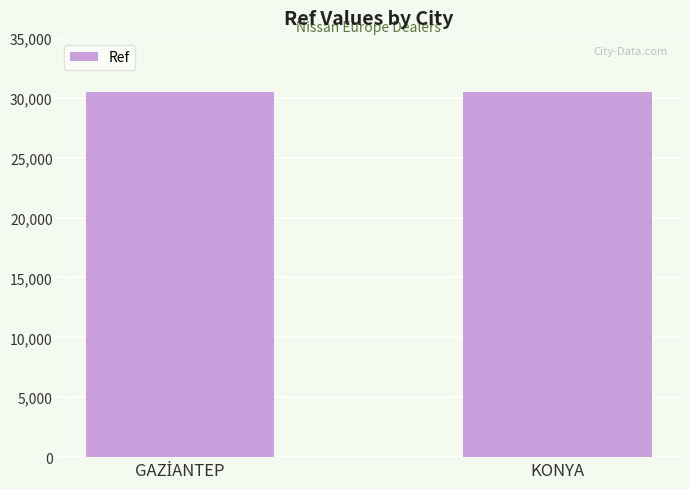

The value at KONYA is 30513. True or false?

True